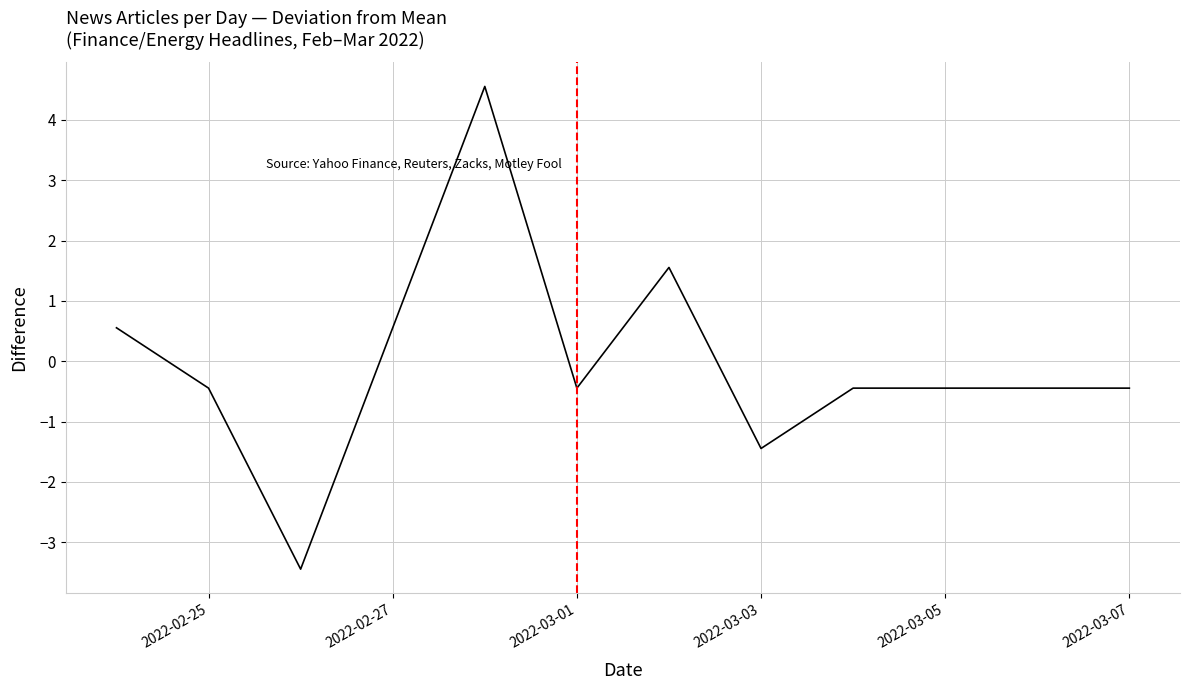

What is the smallest value displayed?

-3.4